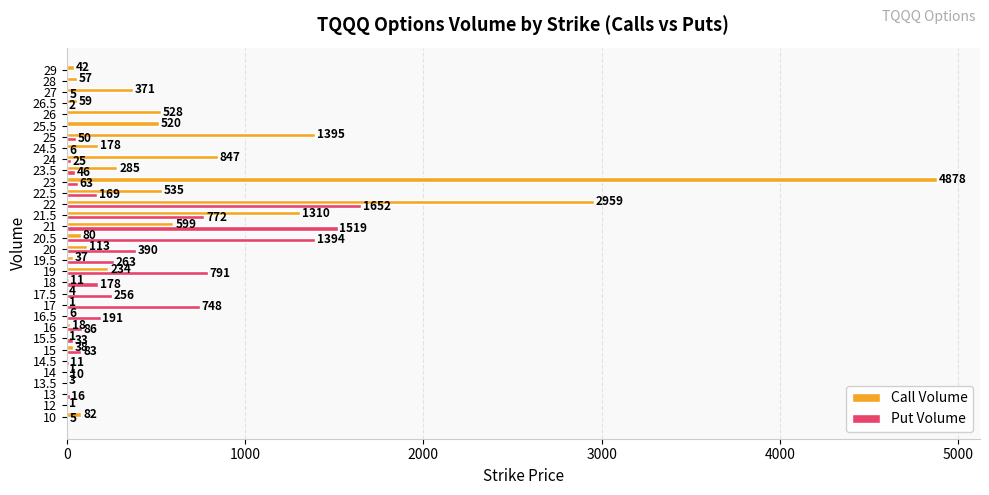

Is it true that Call Volume equals 1223 at 22?

False